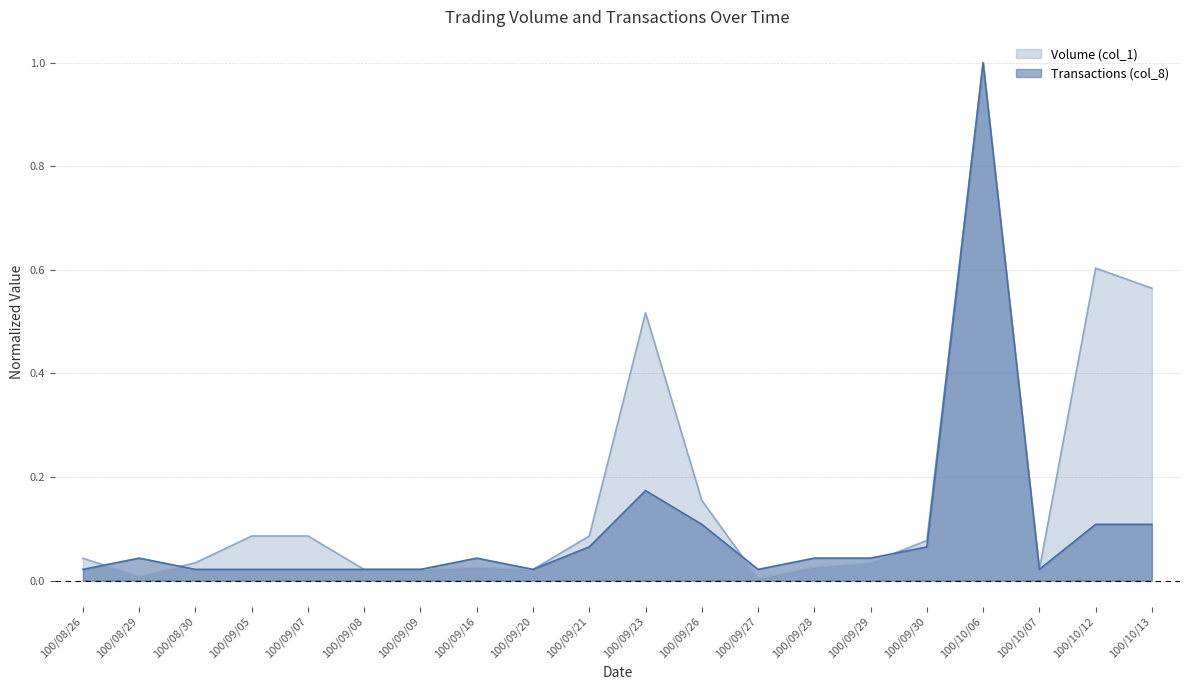

What is the spread (max minus min) of values at 100/09/23?

0.3